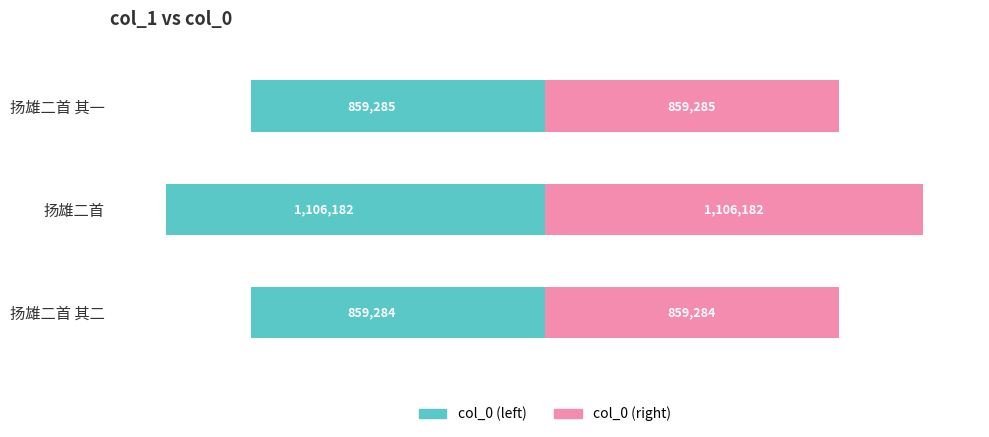

Rank the series by their maximum value, from highest to lowest.

col_0 (right), col_0 (left)